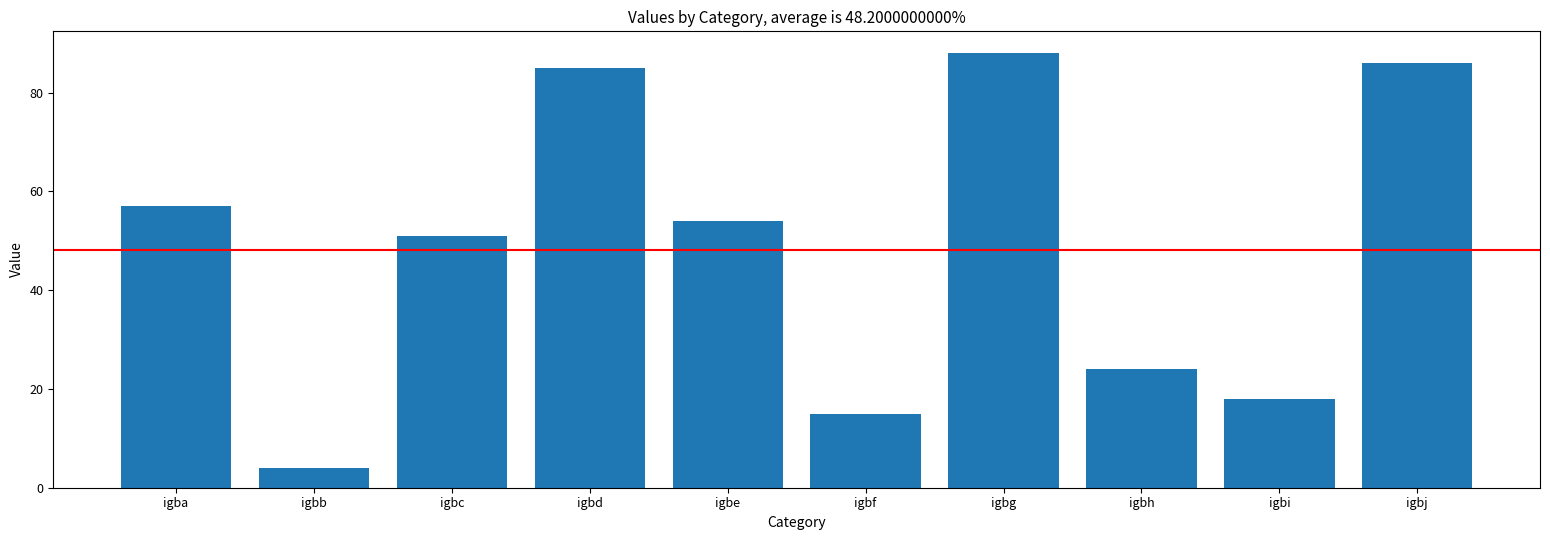

Rank the categories by value from lowest to highest.

igbb, igbf, igbi, igbh, igbc, igbe, igba, igbd, igbj, igbg